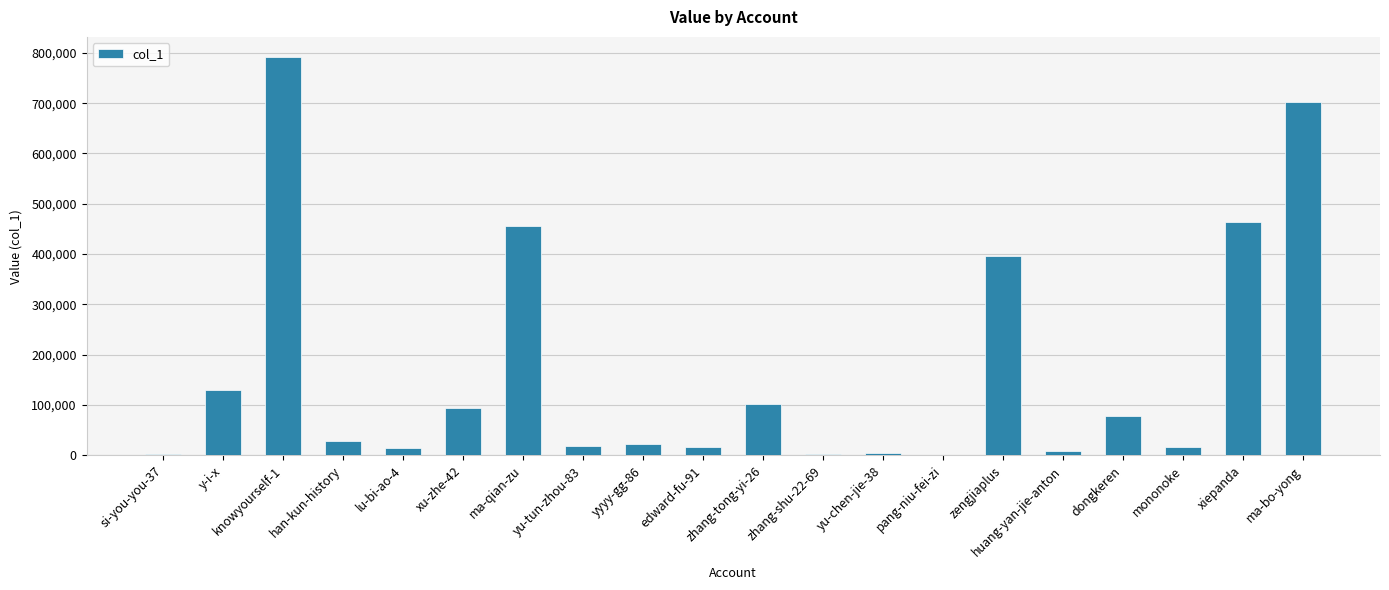

What is the change in value from yu-tun-zhou-83 to zengjiaplus?

+376774